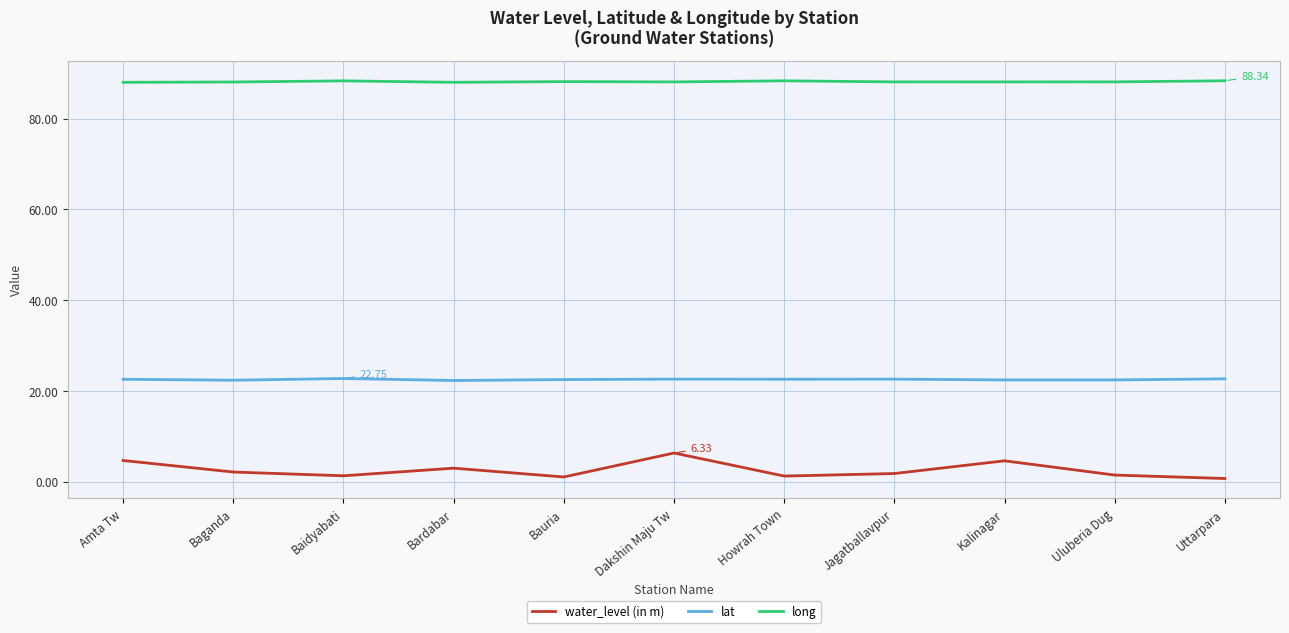

True or false: water_level (in m) and lat intersect in this chart.

False